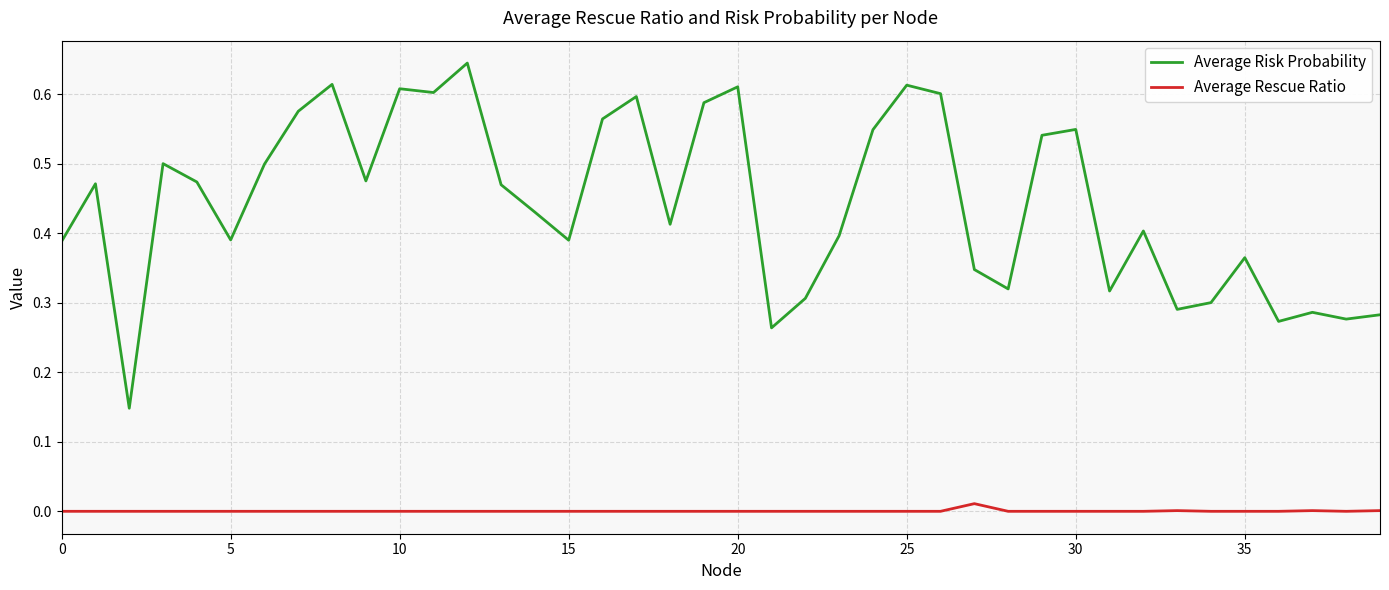

What are all the series names shown in the legend?

Average Risk Probability, Average Rescue Ratio